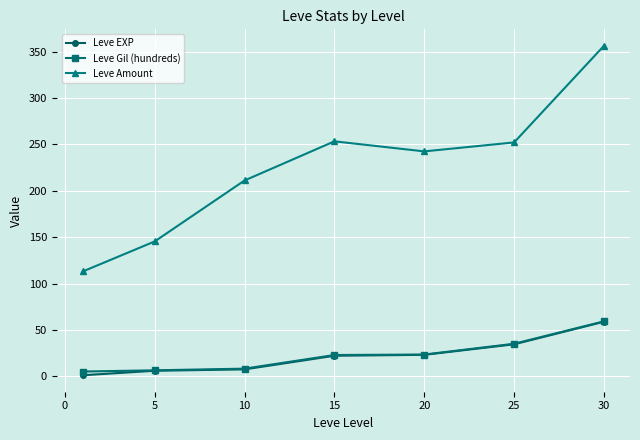

Which series has the widest spread of values?

Leve Amount